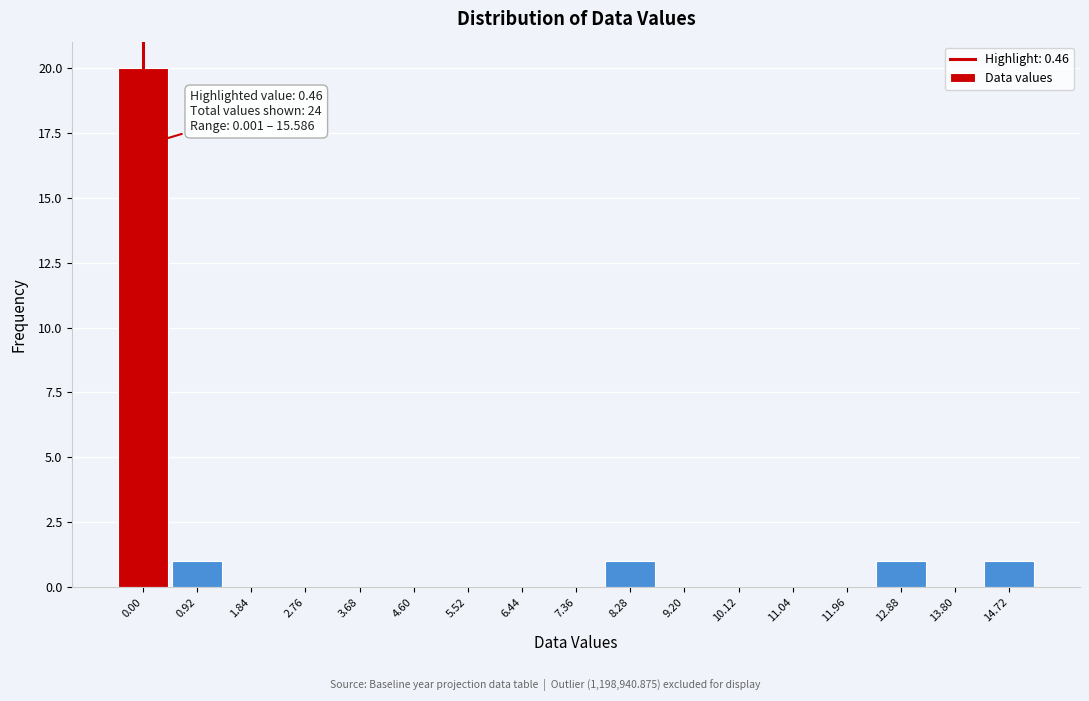

Reading right to left, what are all the values shown in this chart?

14.72=1	13.80=0	12.88=1	11.96=0	11.04=0	10.12=0	9.20=0	8.28=1	7.36=0	6.44=0	5.52=0	4.60=0	3.68=0	2.76=0	1.84=0	0.92=1	0.00=20